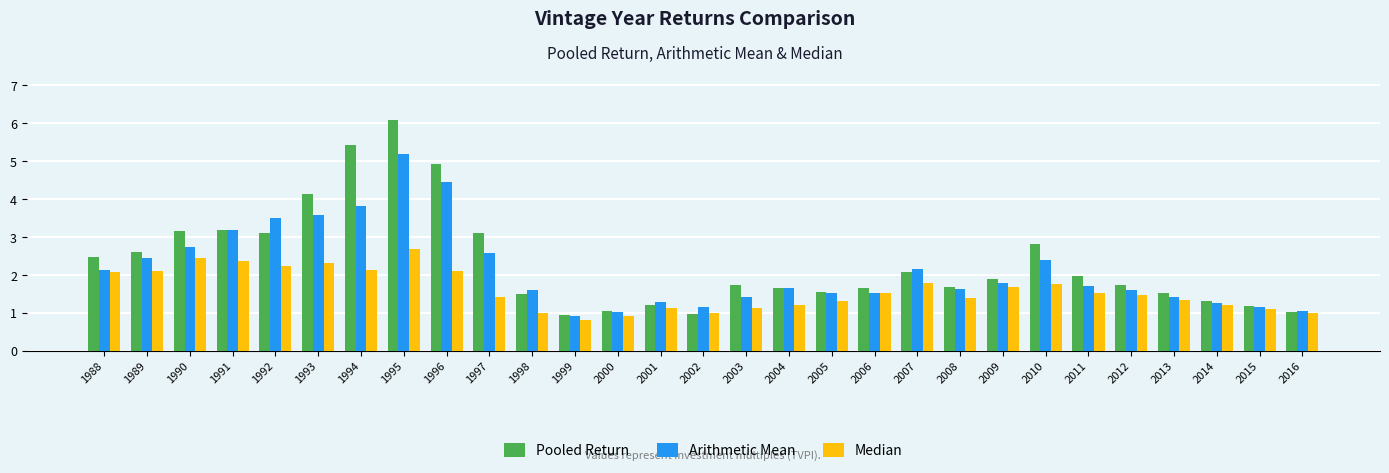

The Median series shows 2.7 at 1995. True or false?

True